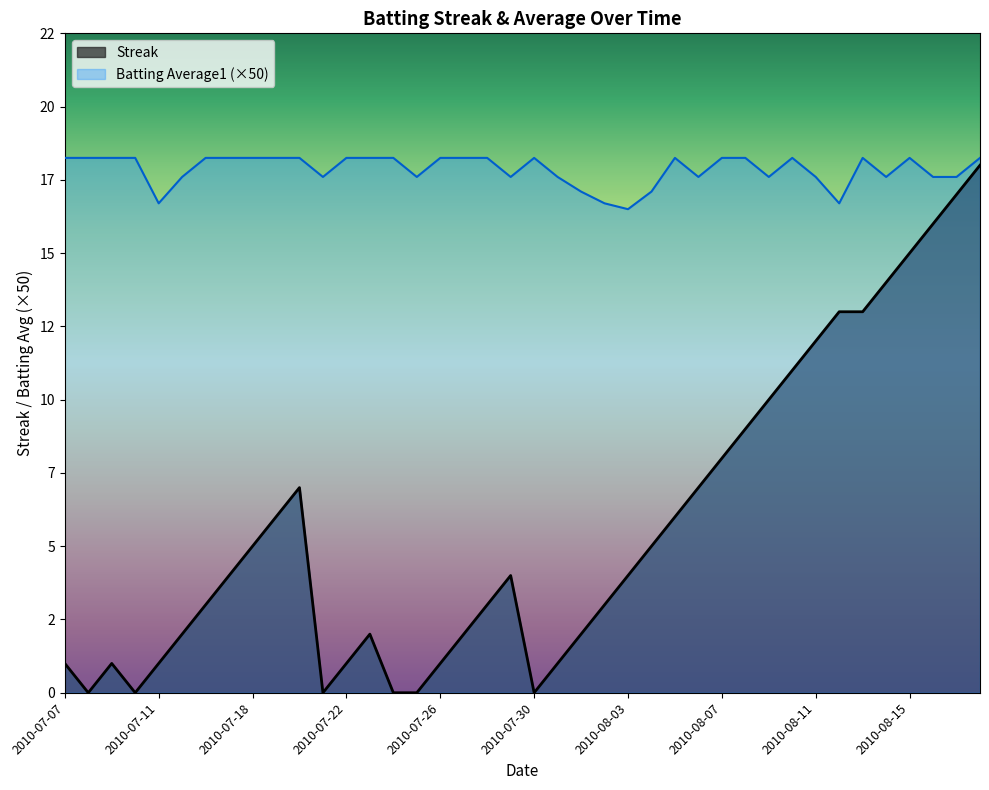

What is the total value across all series at 2010-07-16?

21.2